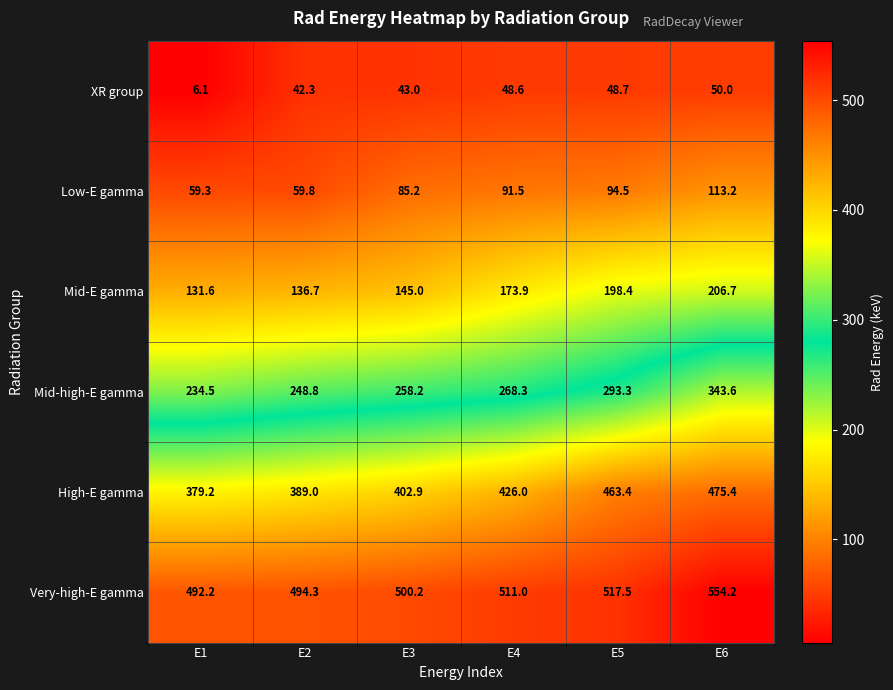

What is the difference between the maximum and minimum values in the Low-E gamma series?

53.9